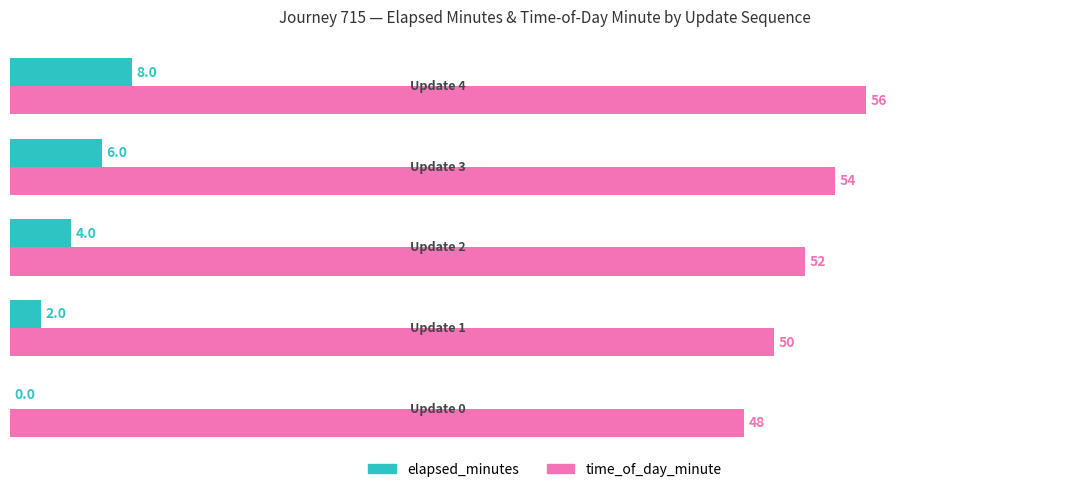

What is the maximum value shown in the chart?

56